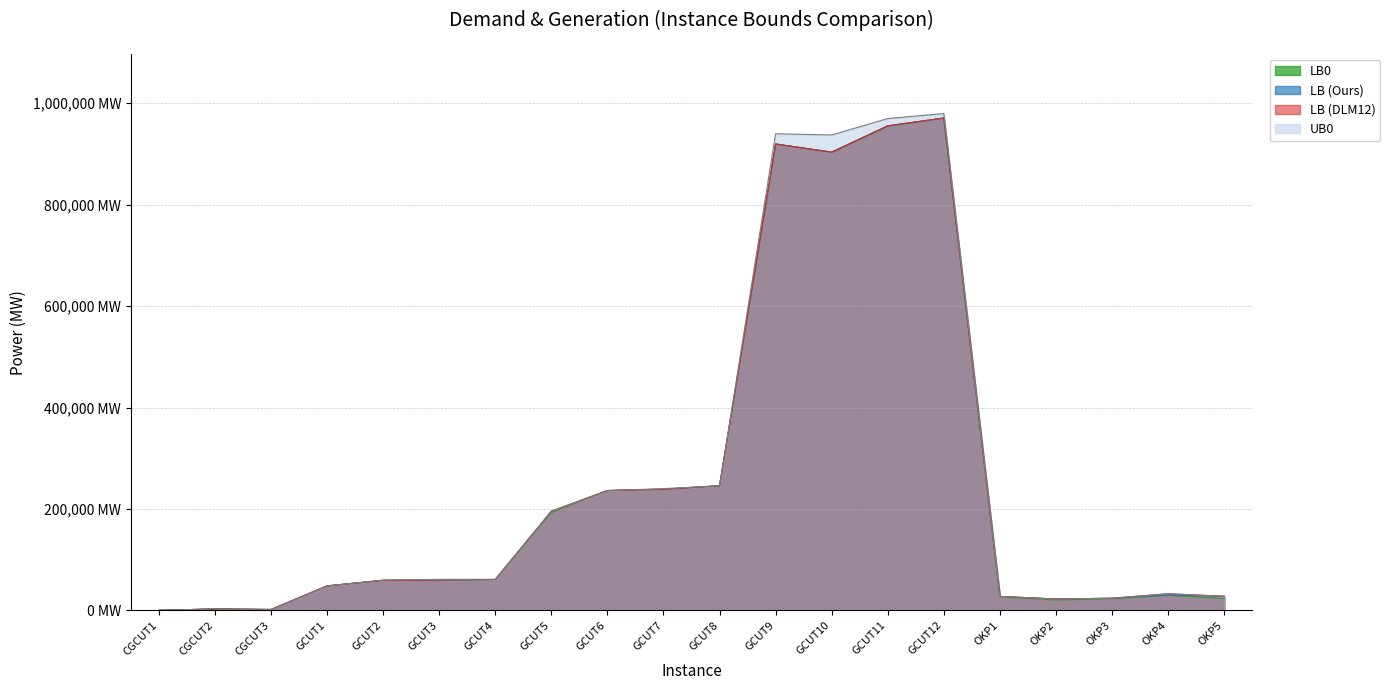

True or false: LB (Ours) and LB (DLM12) intersect in this chart.

False